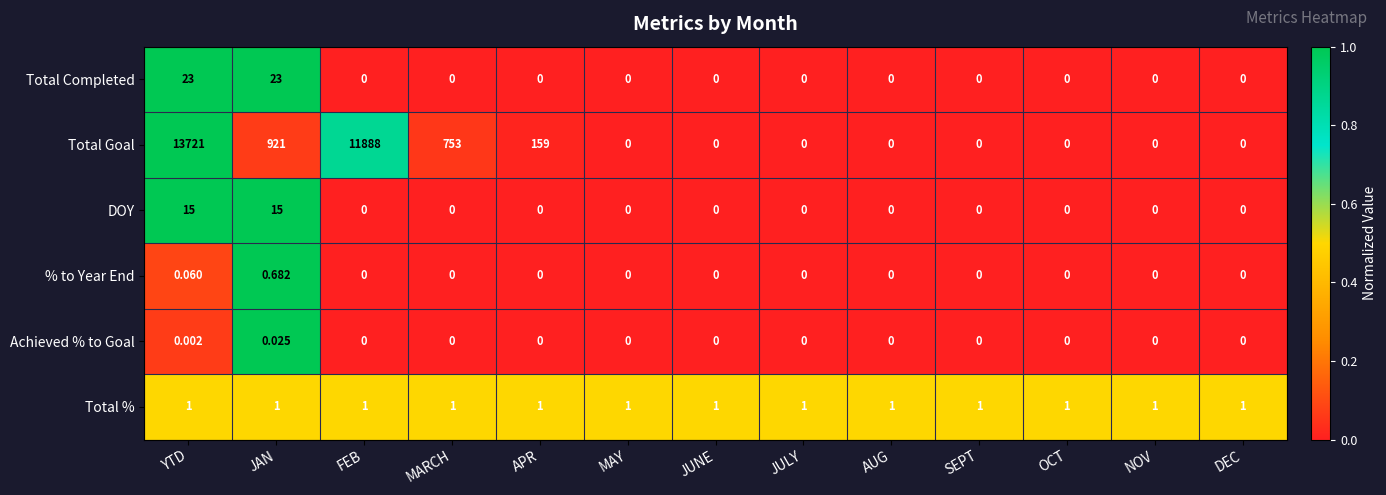

List the series in order of their peak value, highest first.

Total Goal, Total Completed, DOY, Total %, % to Year End, Achieved % to Goal